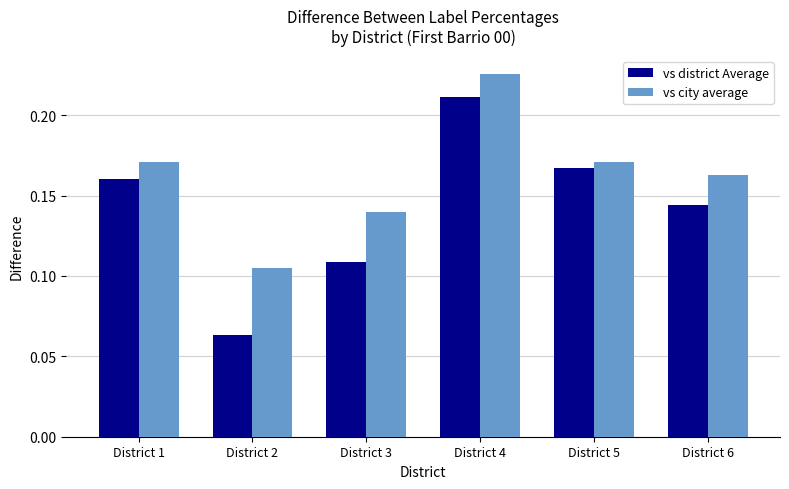

At which label is vs city average closest to 0?

District 2